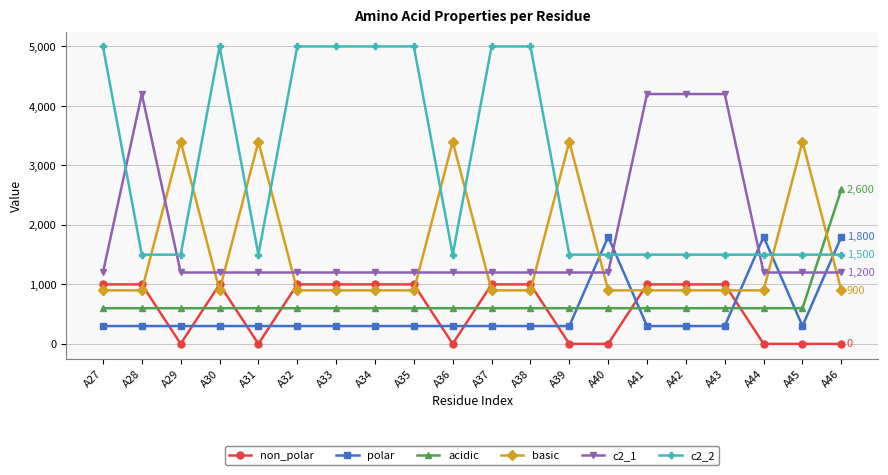

Where is the first local maximum for c2_1?

A28